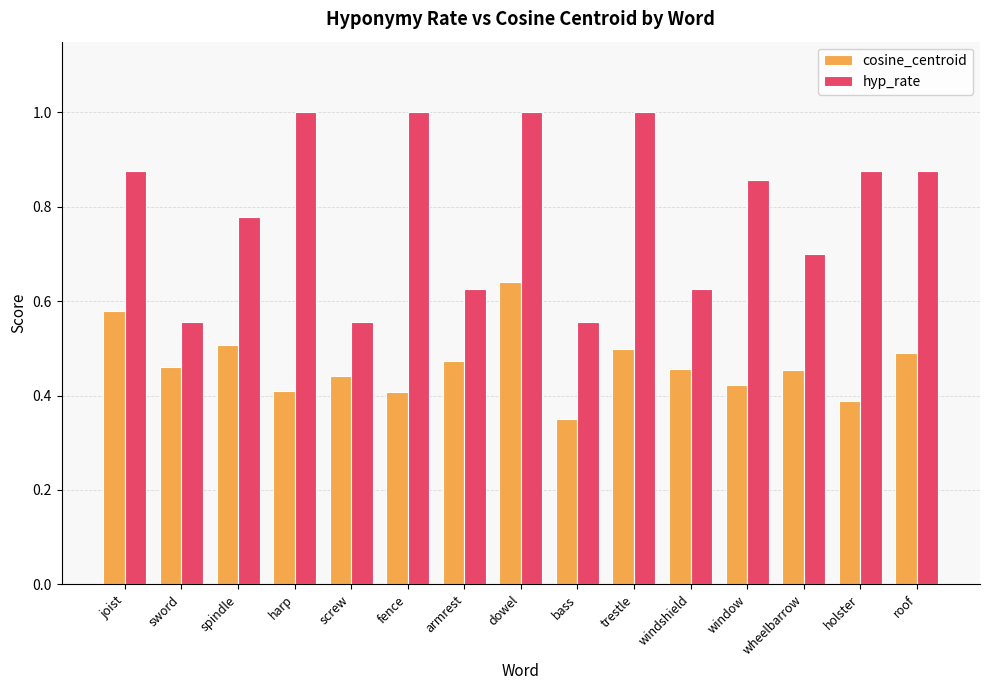

How many groups of bars are there?

15